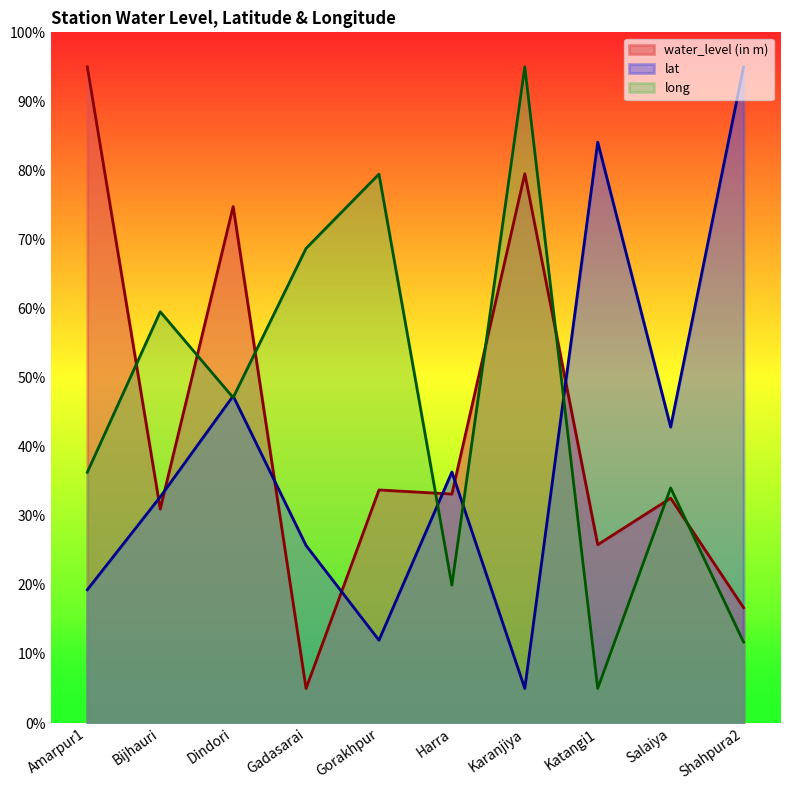

At which category does lat reach its first local peak?

Dindori